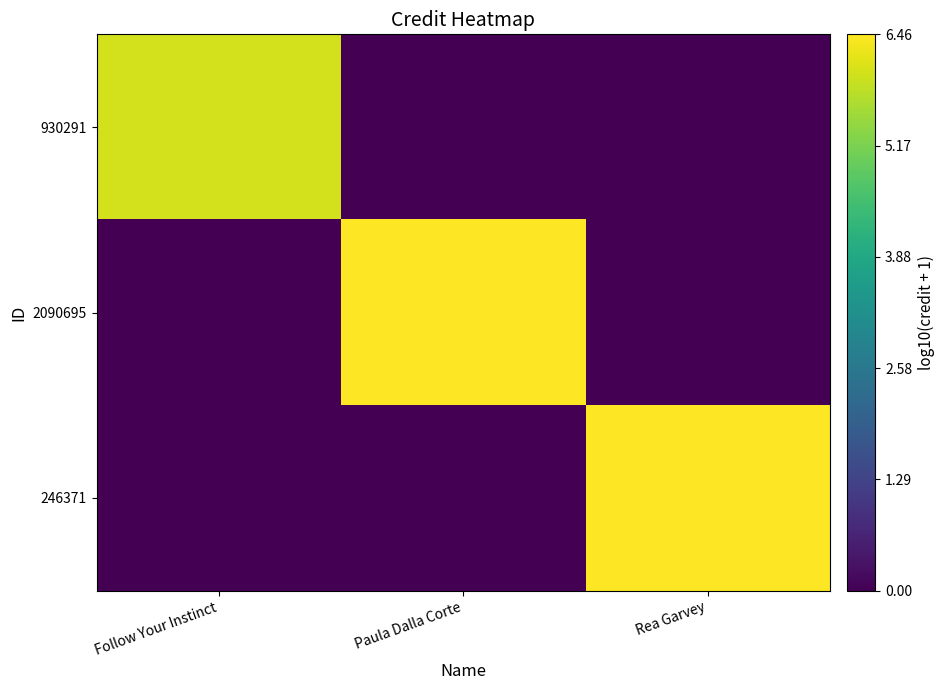

Reading right to left, extract all data points from this chart.

930291: Rea Garvey=0.0	Paula Dalla Corte=0.0	Follow Your Instinct=6.0
2090695: Rea Garvey=0.0	Paula Dalla Corte=6.5	Follow Your Instinct=0.0
246371: Rea Garvey=6.5	Paula Dalla Corte=0.0	Follow Your Instinct=0.0